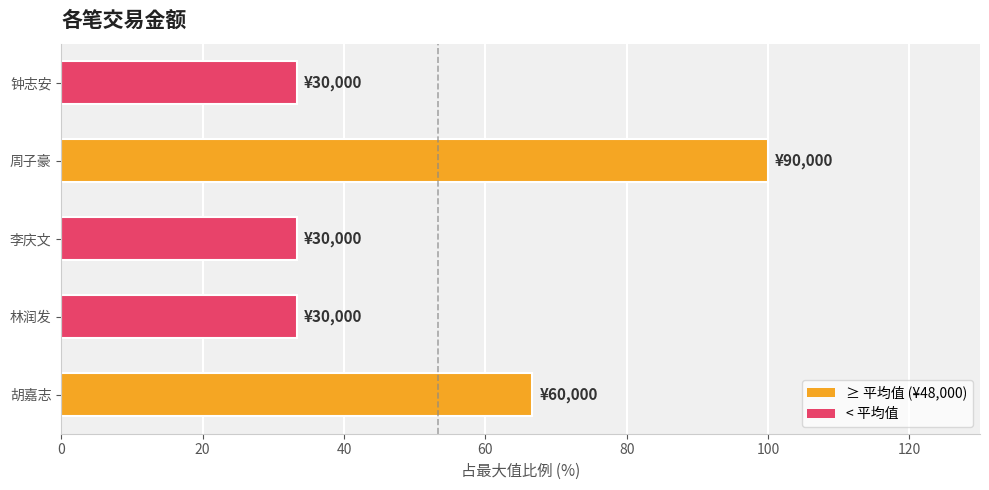

What is the smallest value displayed?

33.3